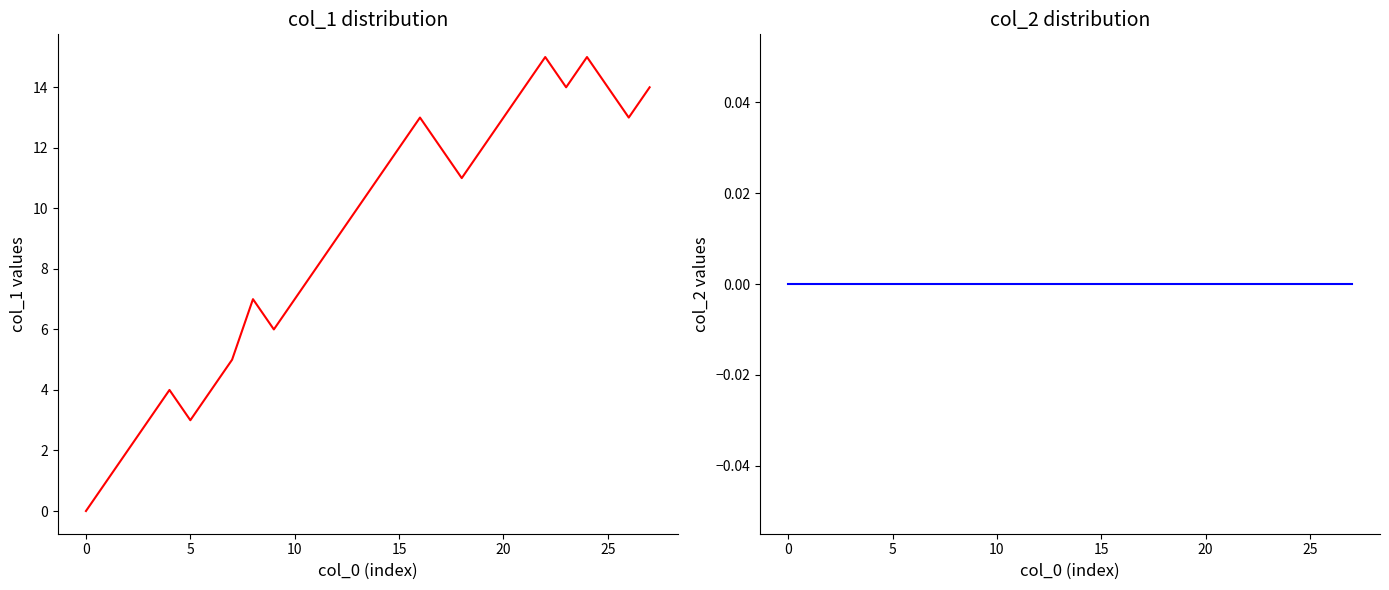

Count the number of data series in this chart.

2